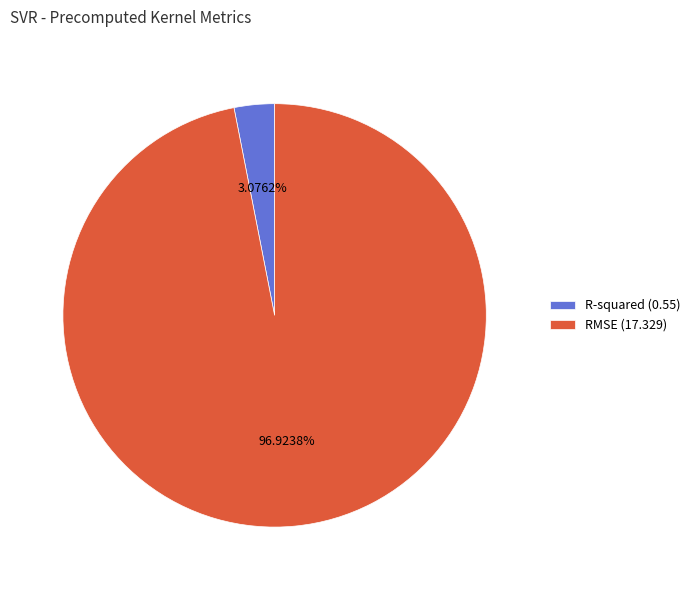

Which slice is the largest?

RMSE